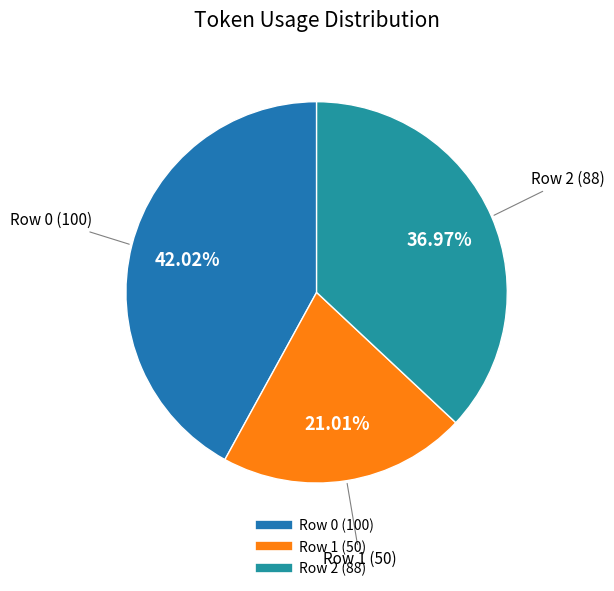

How many slices are in this pie chart?

3